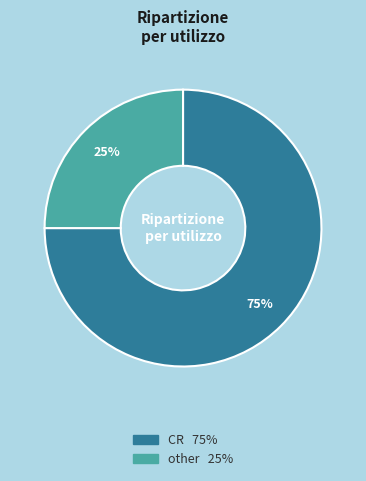

How many segments does this pie chart have?

2